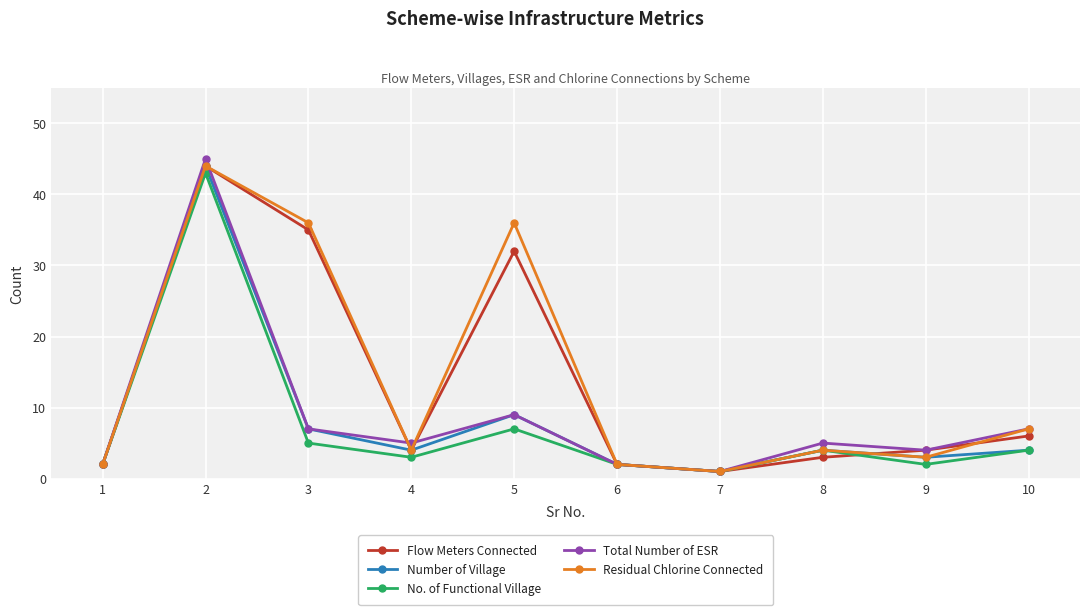

What are all the series names shown in the legend?

Flow Meters Connected, Number of Village, No. of Functional Village, Total Number of ESR, Residual Chlorine Connected